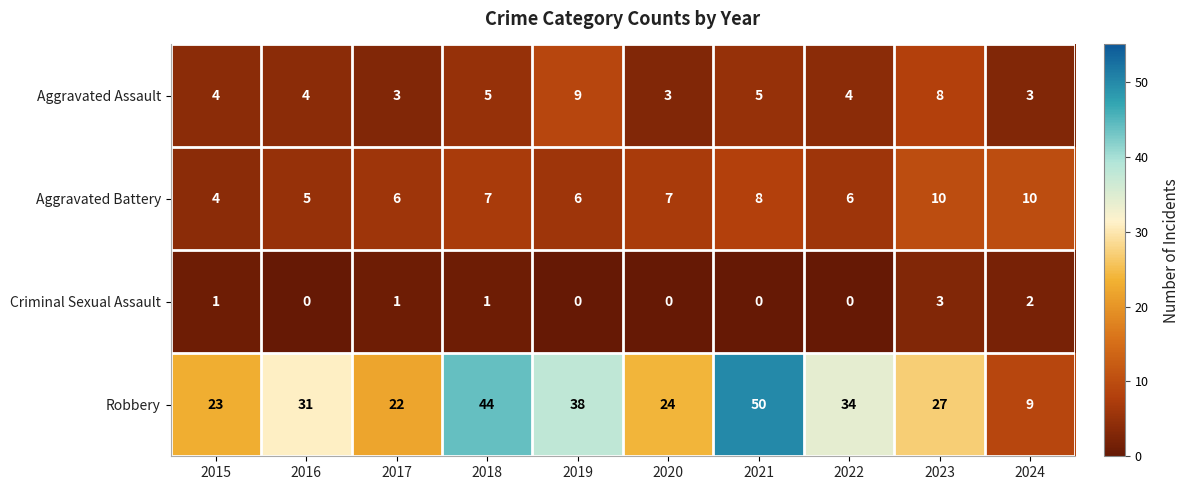

Which category has the highest value across all series?

2021